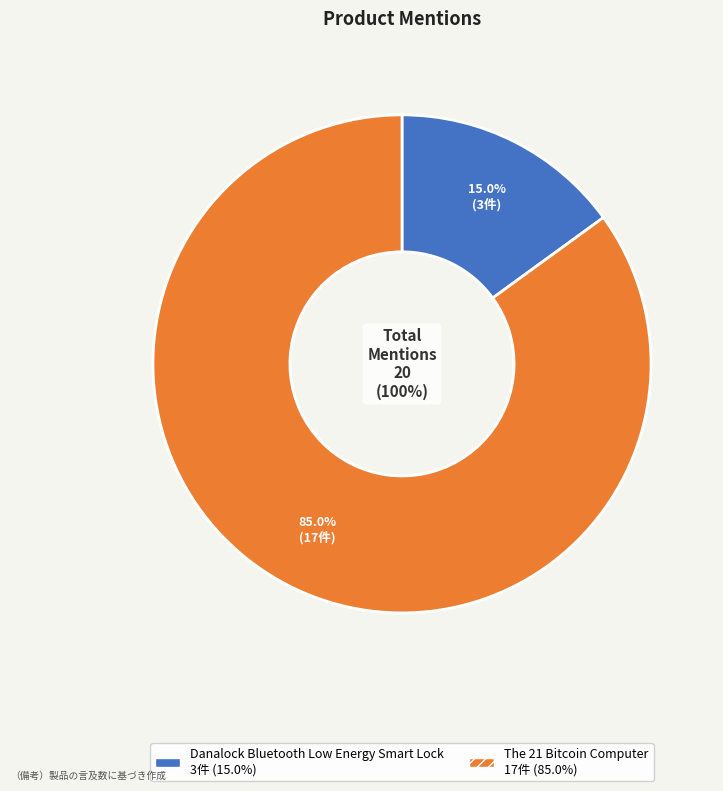

What percentage is the Danalock Bluetooth Low Energy Smart Lock slice, to the nearest percent?

15%